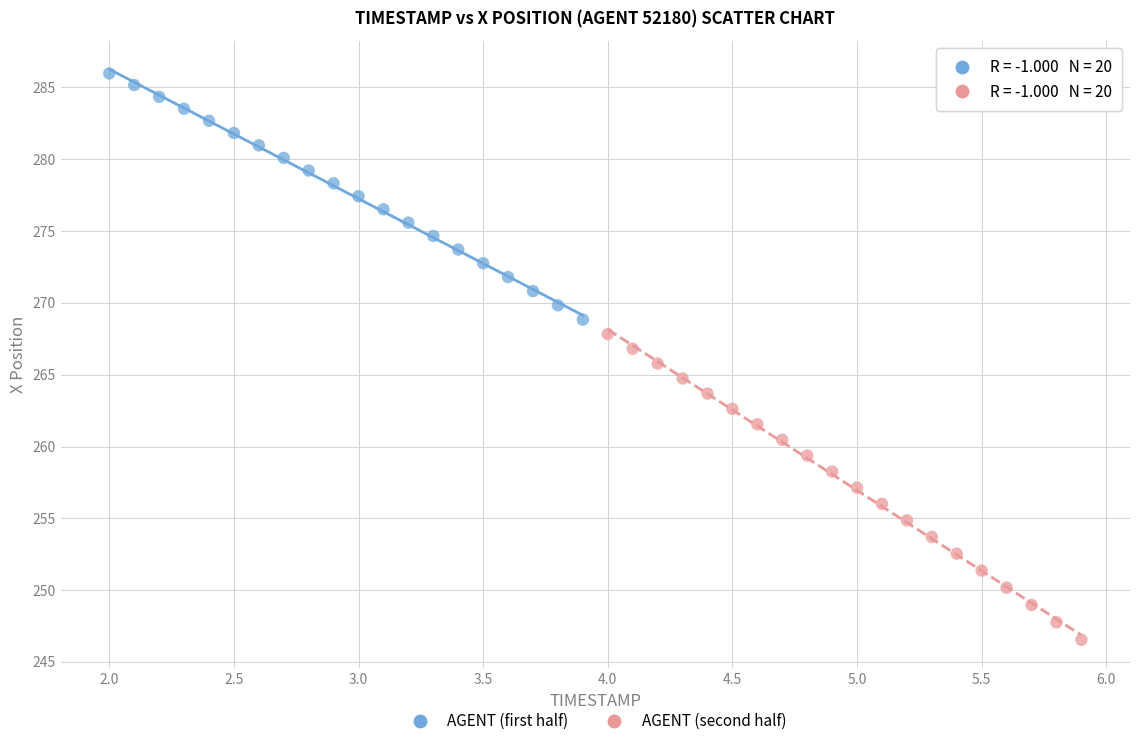

Which series has the widest spread of Y values?

AGENT (second half)